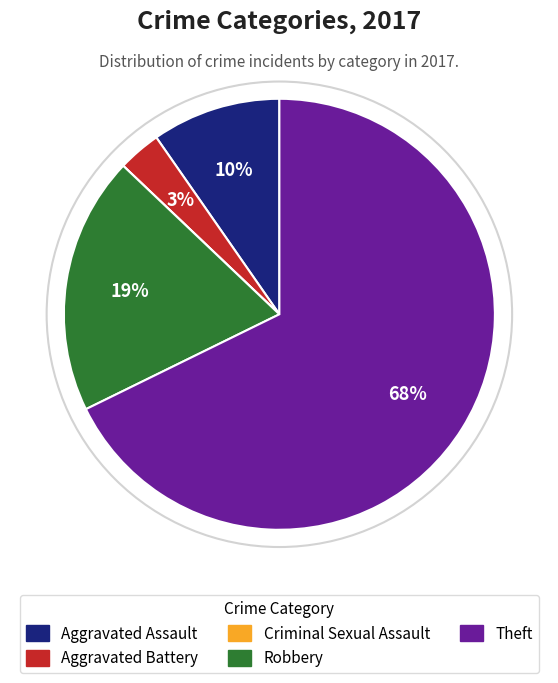

The Aggravated Assault slice represents 10% of the pie. True or false?

True